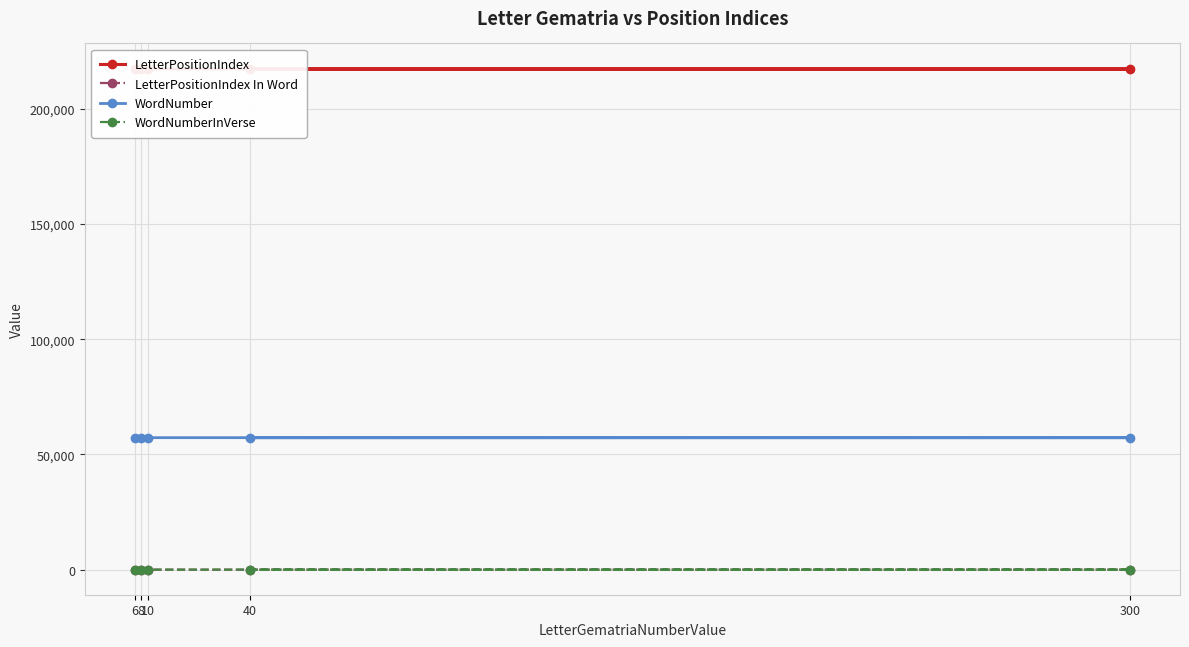

At which category does the chart reach its minimum across all series?

6